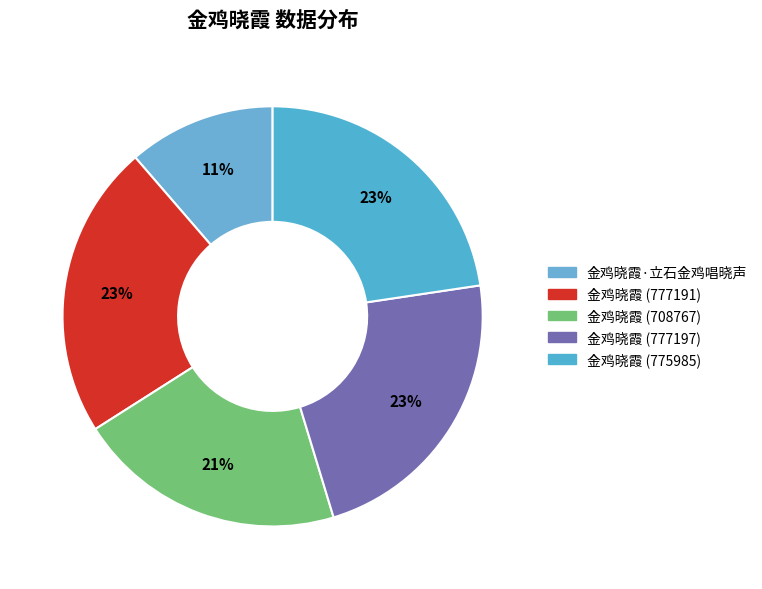

Approximately how many times larger is the value at 金鸡晓霞 (777197) compared to 金鸡晓霞 (777191)?

1.0